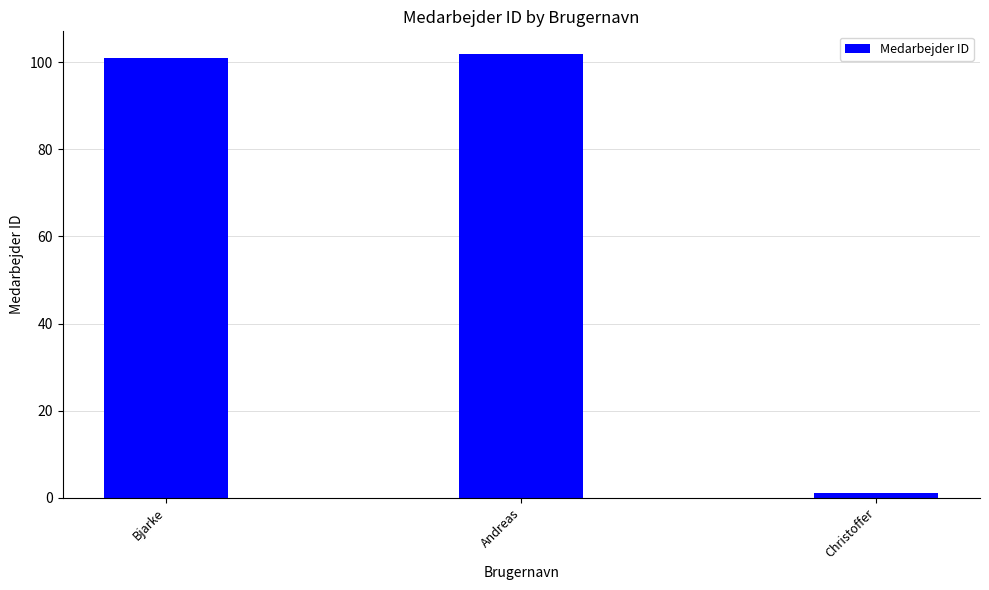

What is the average value?

68